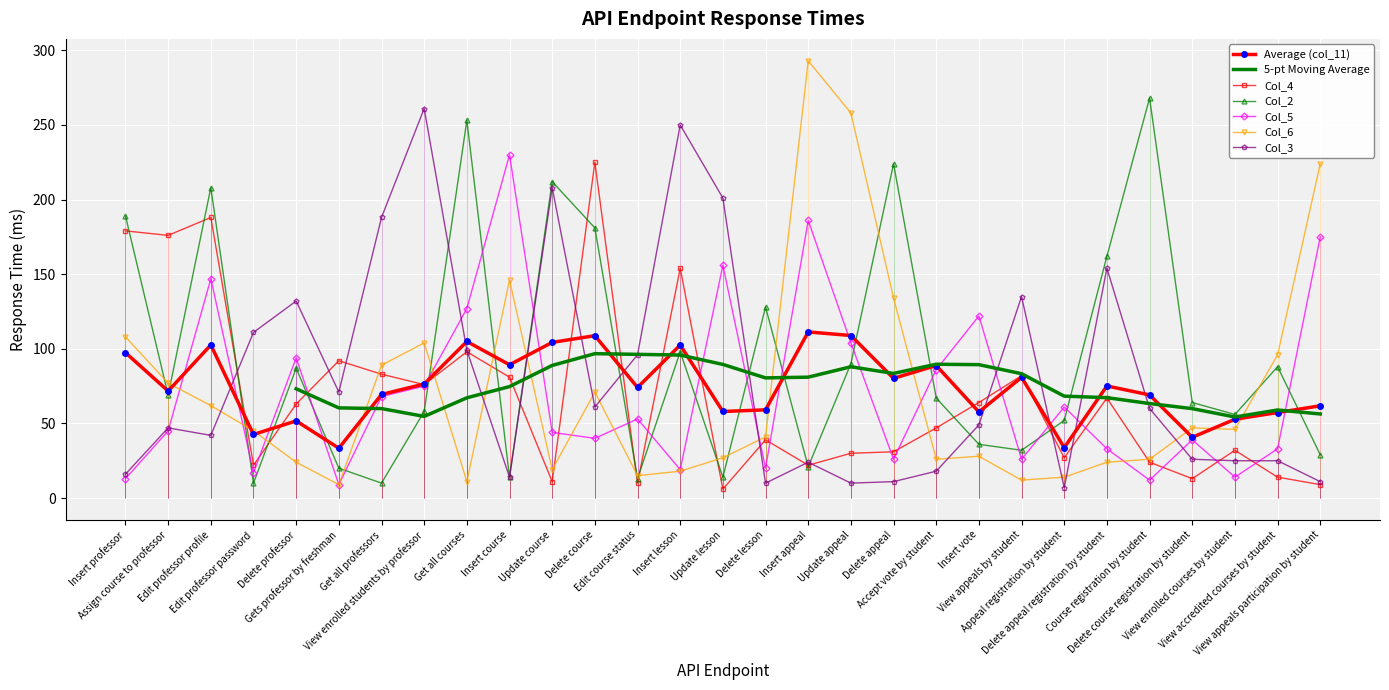

The Col_4 series shows 18.8 at Update appeal. True or false?

False